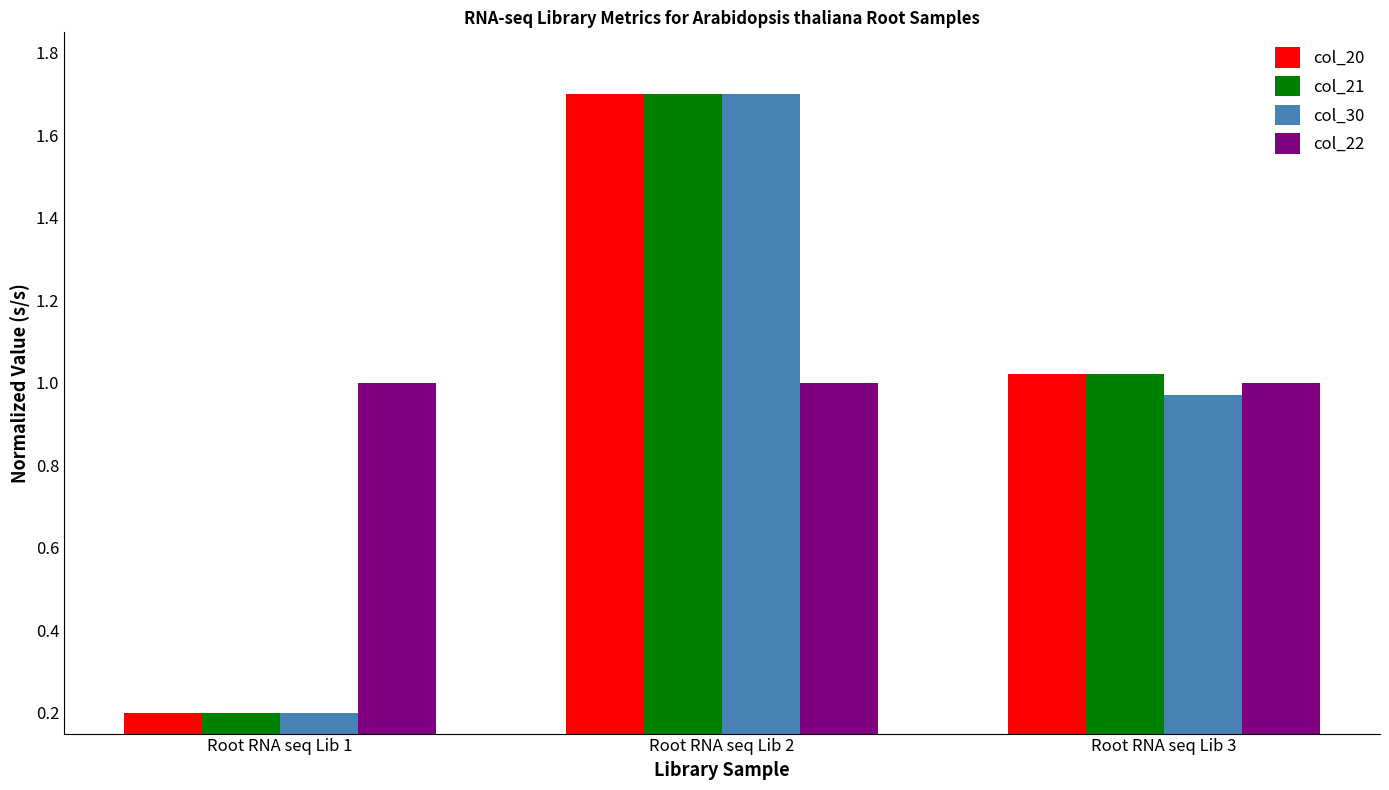

What is the greatest value displayed?

1.7